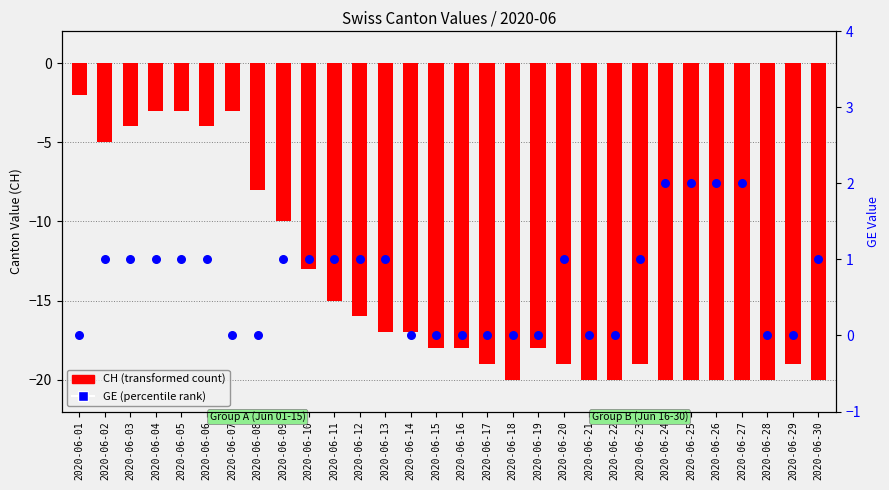

What are all the series names shown in the legend?

CH (transformed count), GE (percentile rank)